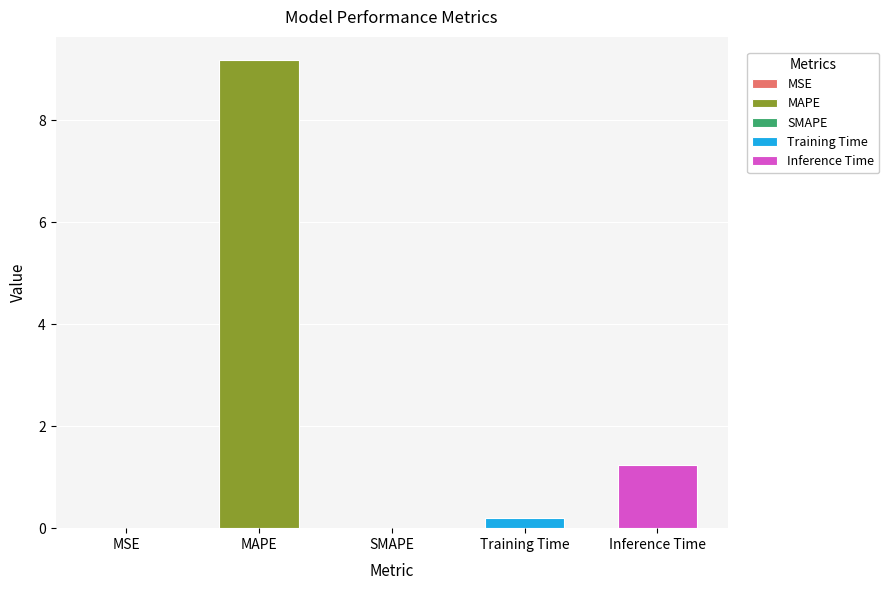

Is it true that the value at MAPE is 2.2?

False